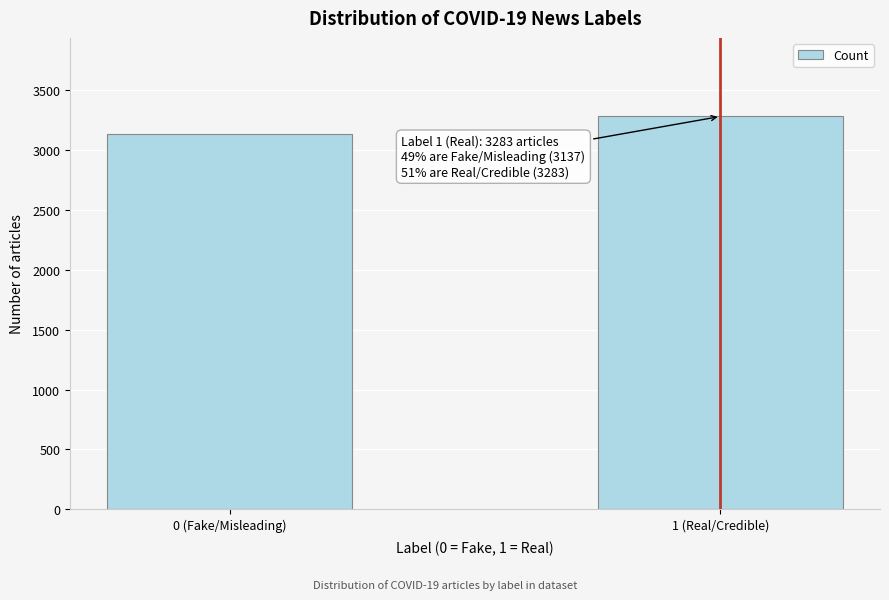

Reading left to right, extract all data points from this chart.

0 (Fake/Misleading)=3137	1 (Real/Credible)=3283